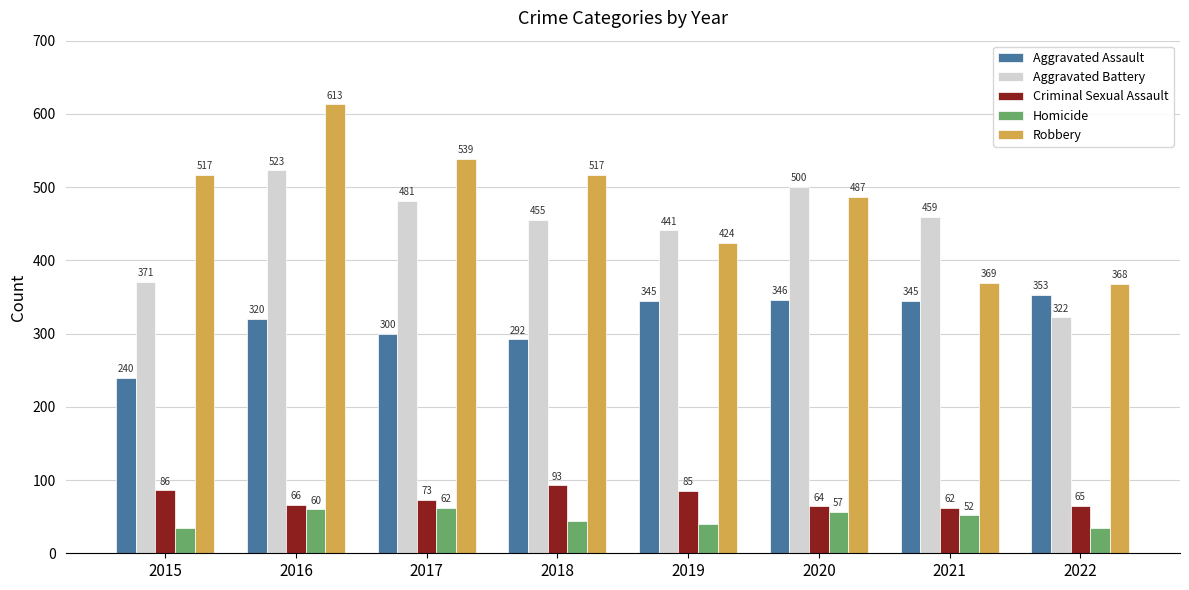

What is the value of the Aggravated Assault bar at the 6th from the left?

346